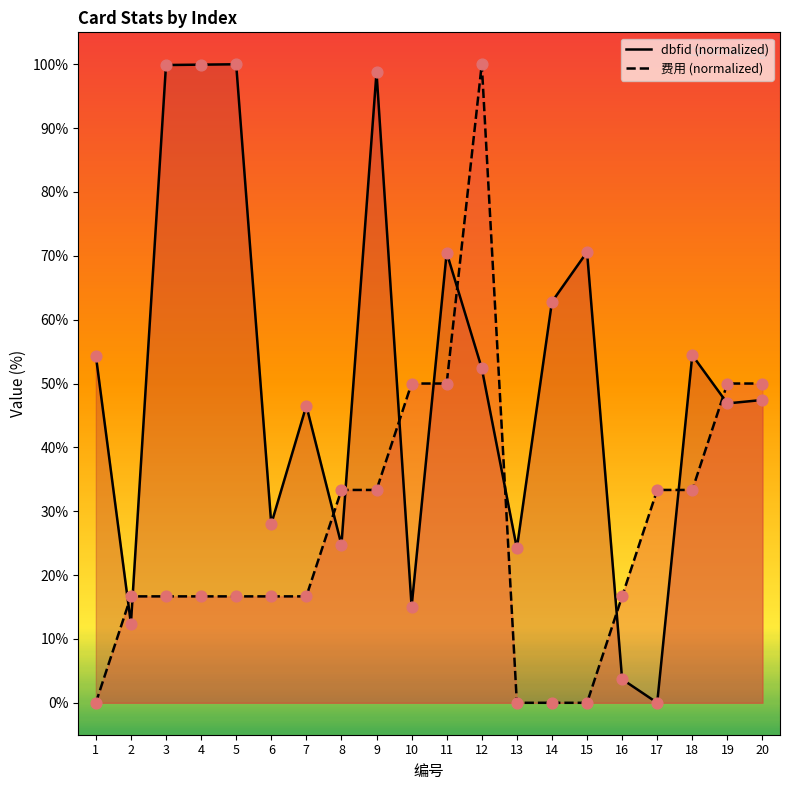

At which category is the sum across all series the highest?

12